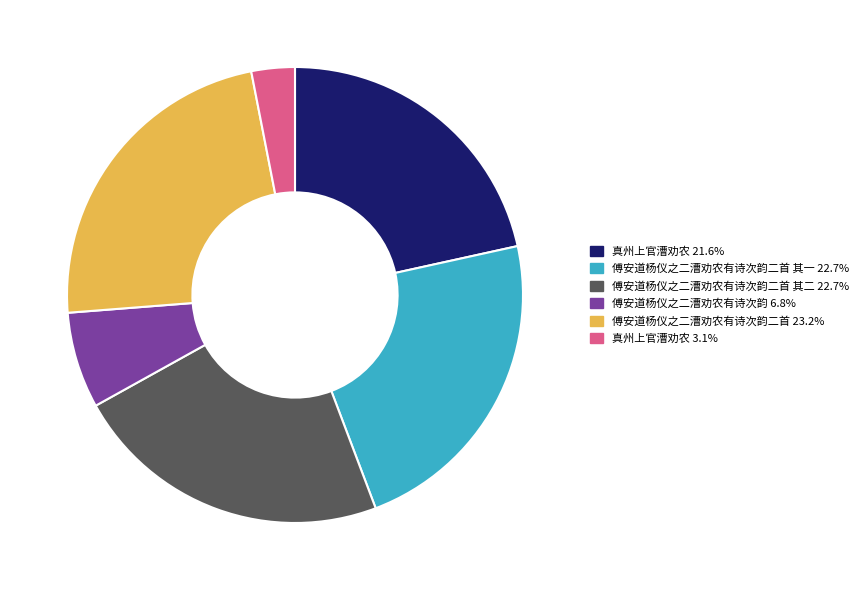

Does 傅安道杨仪之二漕劝农有诗次韵 6.8% represent more than half of the total?

No